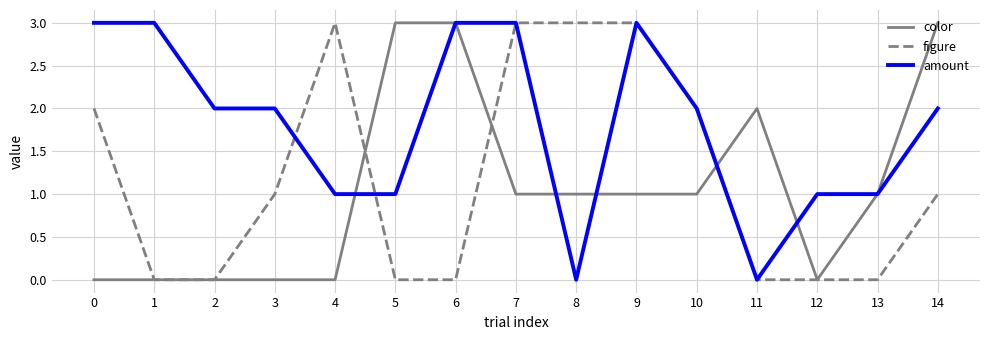

Is it true that amount equals 1 at 7?

False